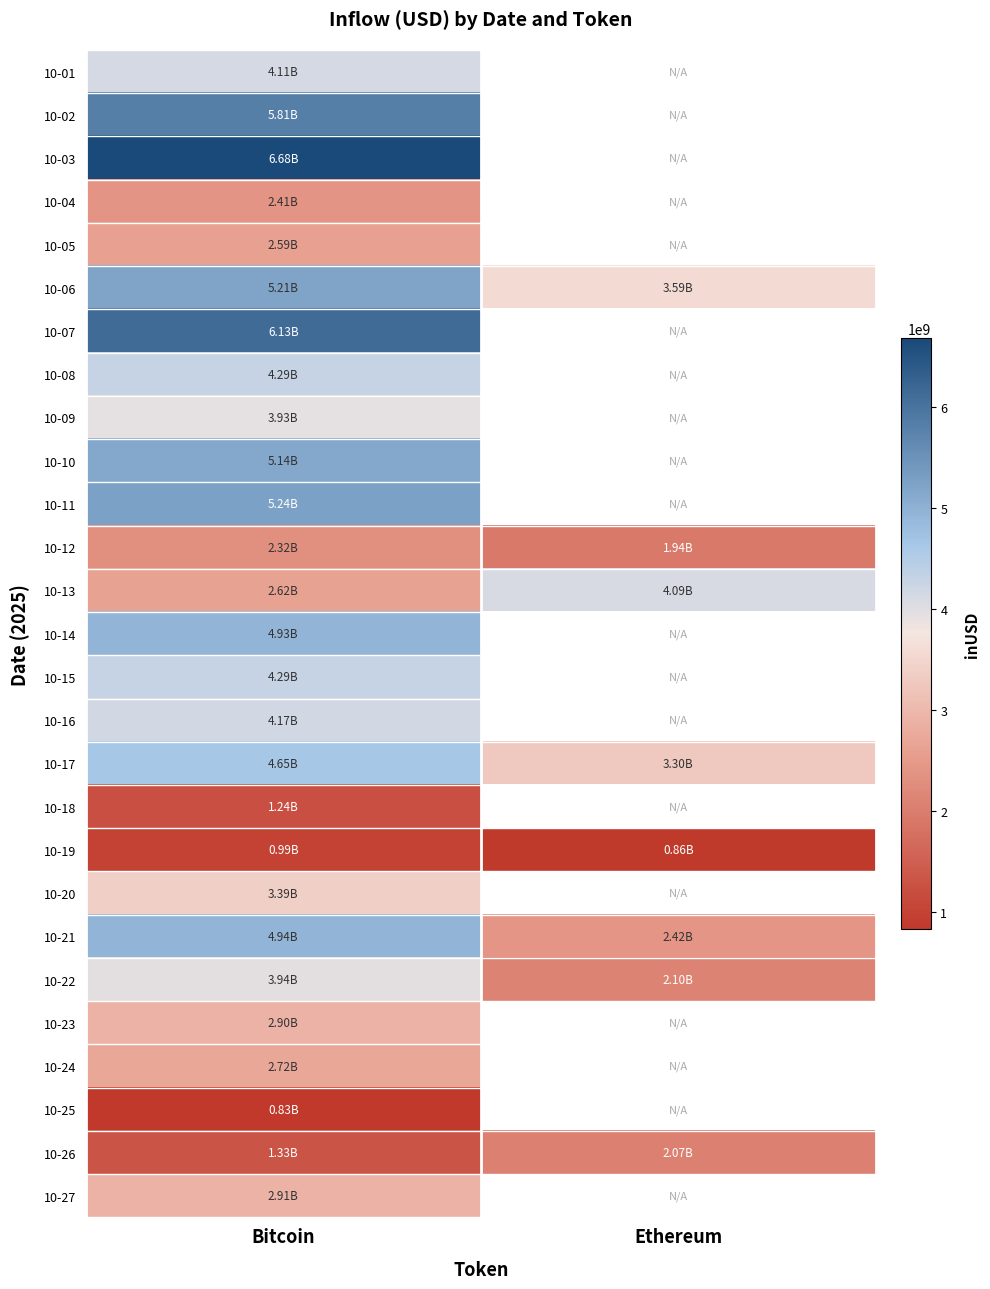

At which category does the chart reach its minimum across all series?

Bitcoin